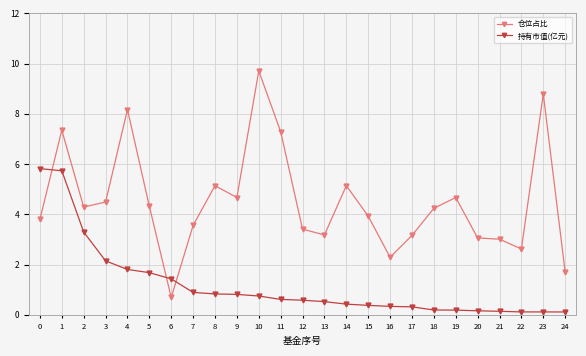

What are all the series names shown in the legend?

仓位占比, 持有市值(亿元)